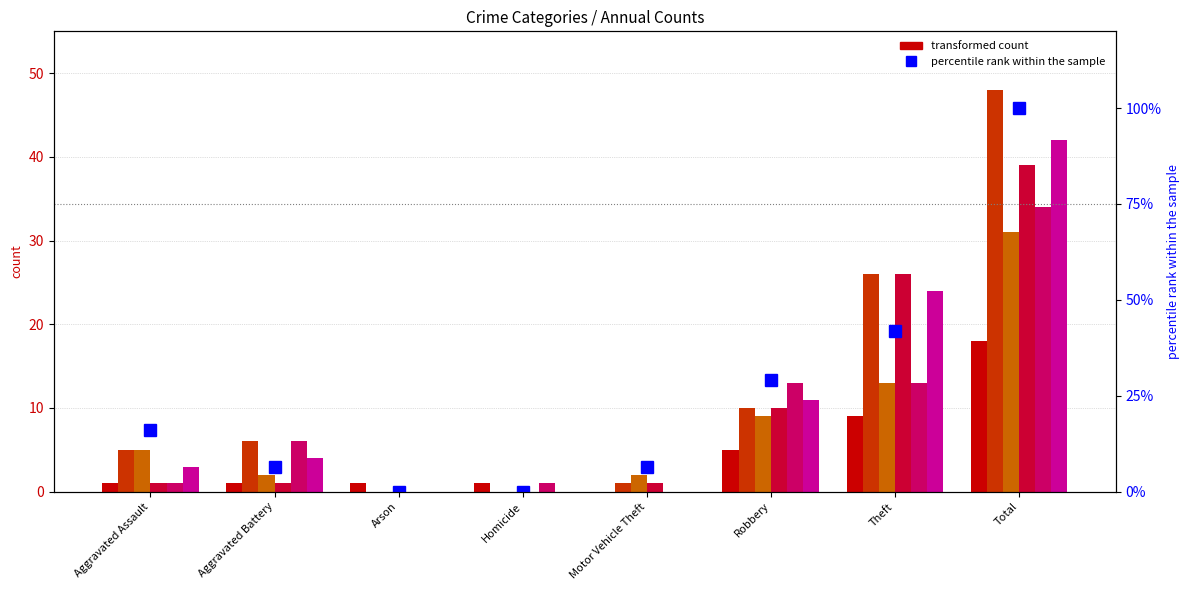

The value at Aggravated Assault is 8.7. True or false?

False